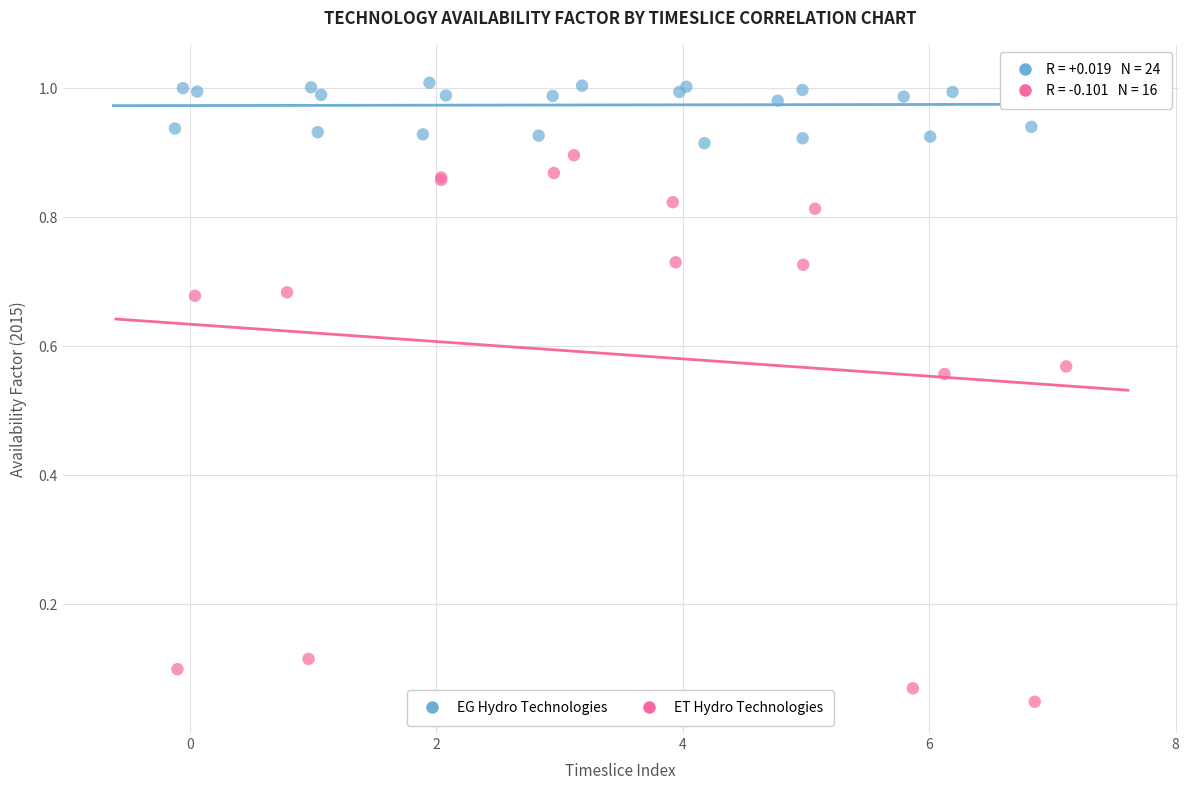

Which series contains the lowest Y value?

ET Hydro Technologies